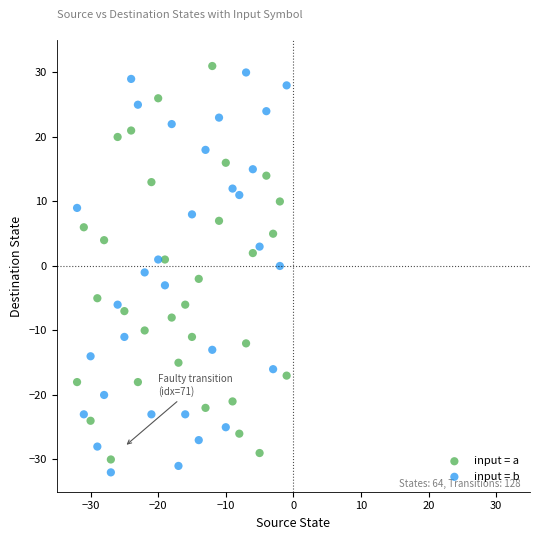

Across all data points, what is the range of Y values (max minus min)?

63